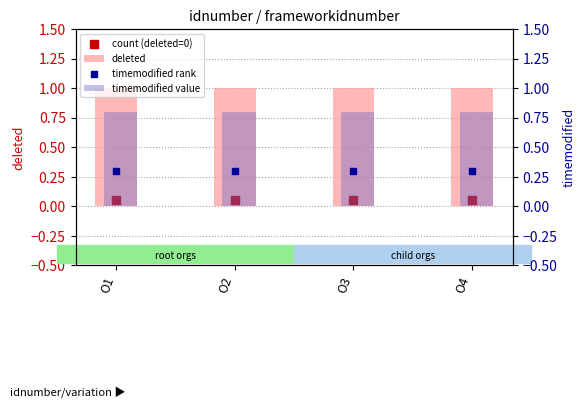

At how many categories does at least one series exceed 0?

4